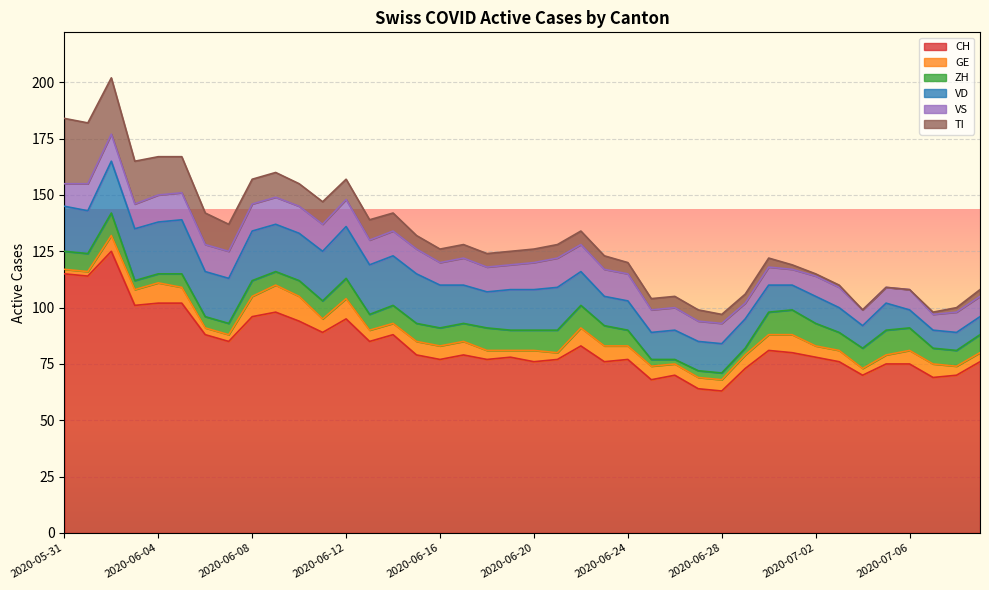

At which label does CH reach its peak?

2020-06-02